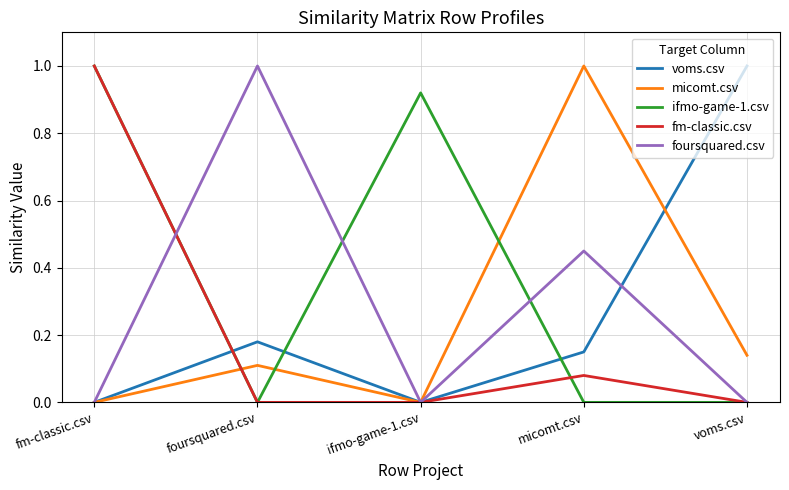

At which category is the sum across all series the highest?

fm-classic.csv